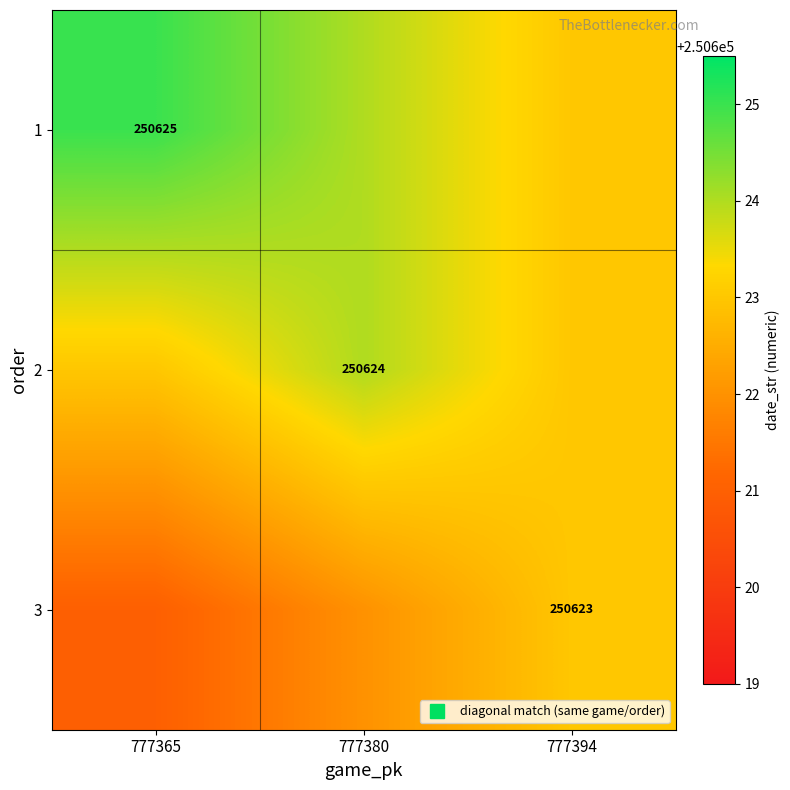

What is the total value across all series at 777380?

751870